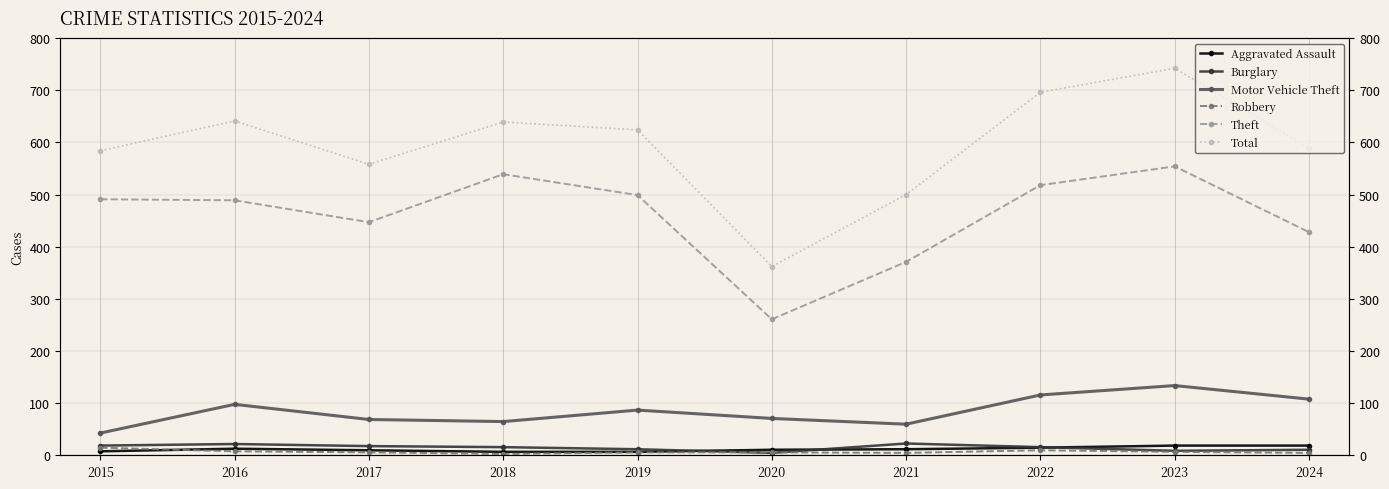

Rank the series at 2023 from lowest to highest value.

Robbery, Burglary, Aggravated Assault, Motor Vehicle Theft, Theft, Total